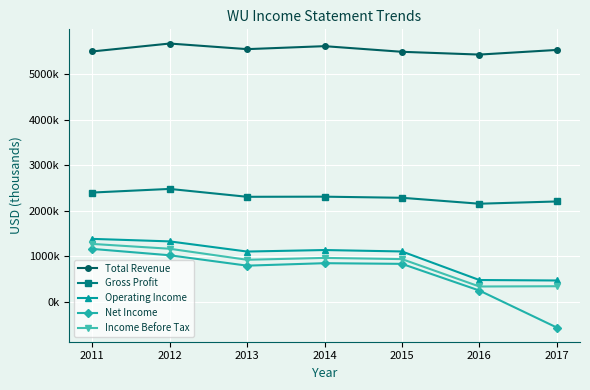

What are all the series names shown in the legend?

Total Revenue, Gross Profit, Operating Income, Net Income, Income Before Tax